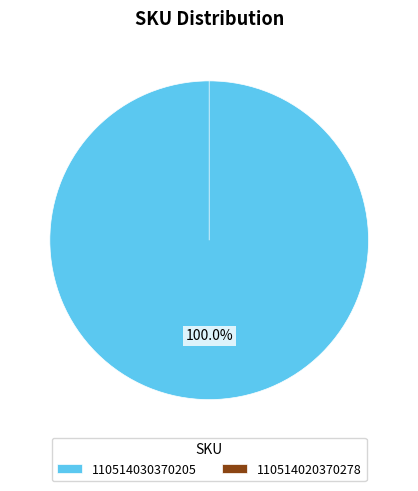

What is the change in value from 110514030370205 to 110514020370278?

-1